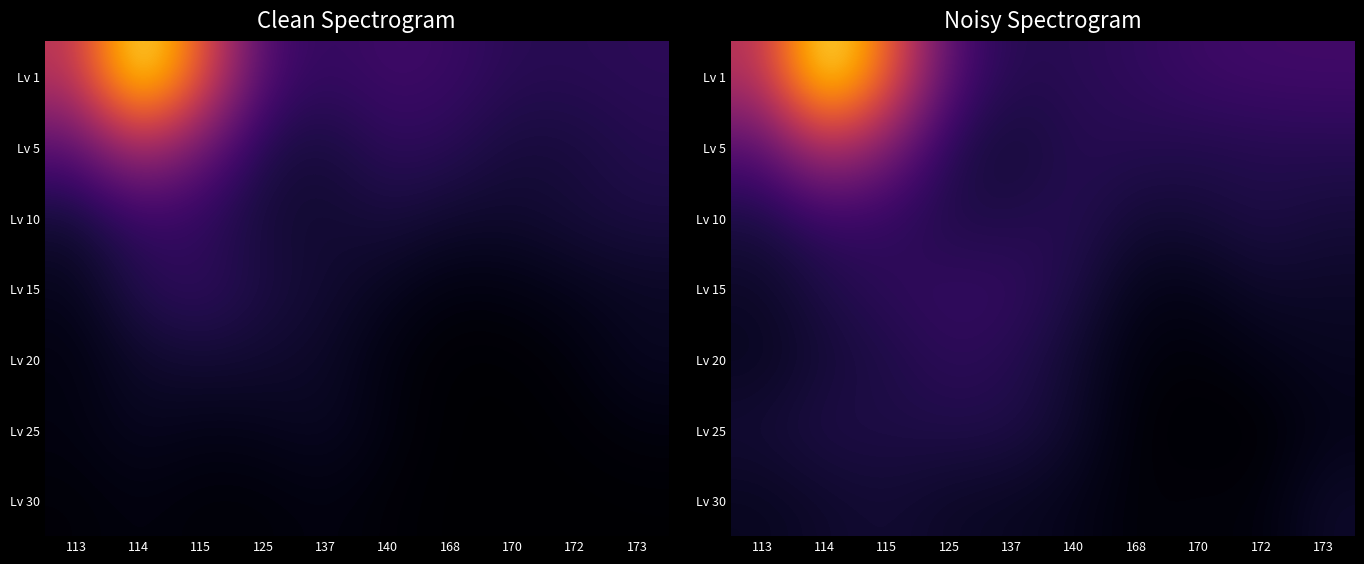

What is the maximum value shown in the chart?

13669.3